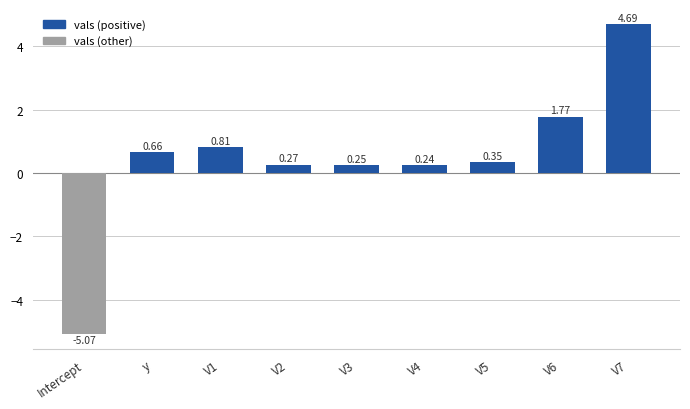

Which label corresponds to the smallest value in the chart?

Intercept